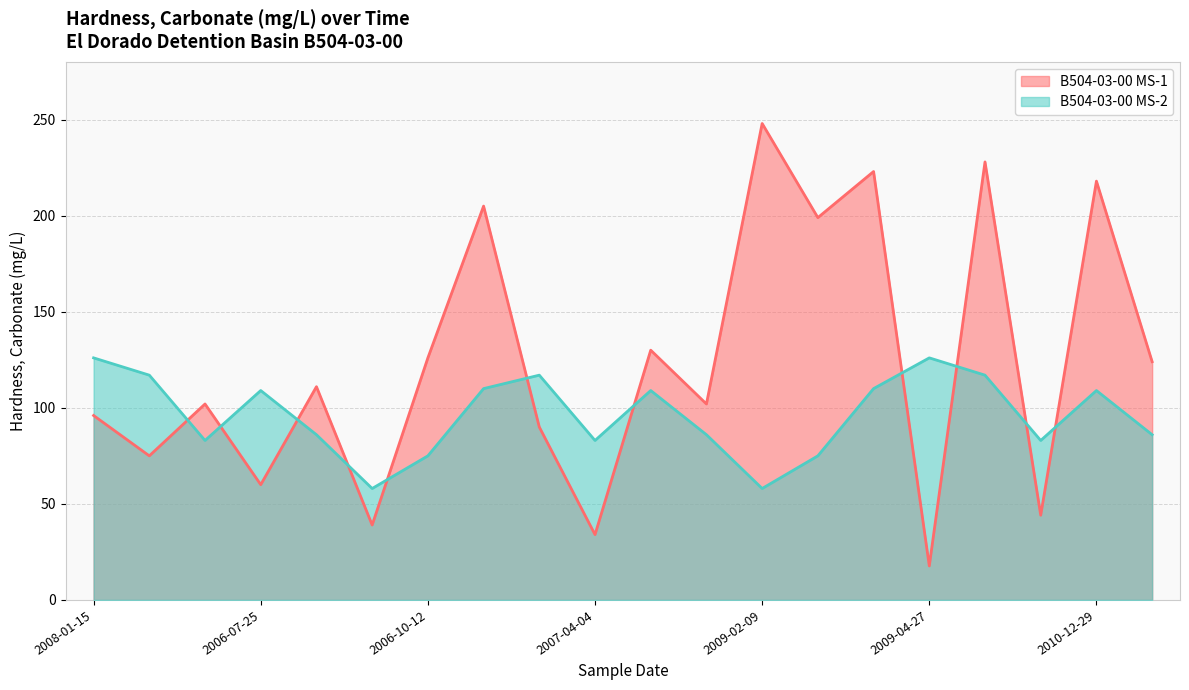

At which category is the sum across all series the highest?

2010-03-08